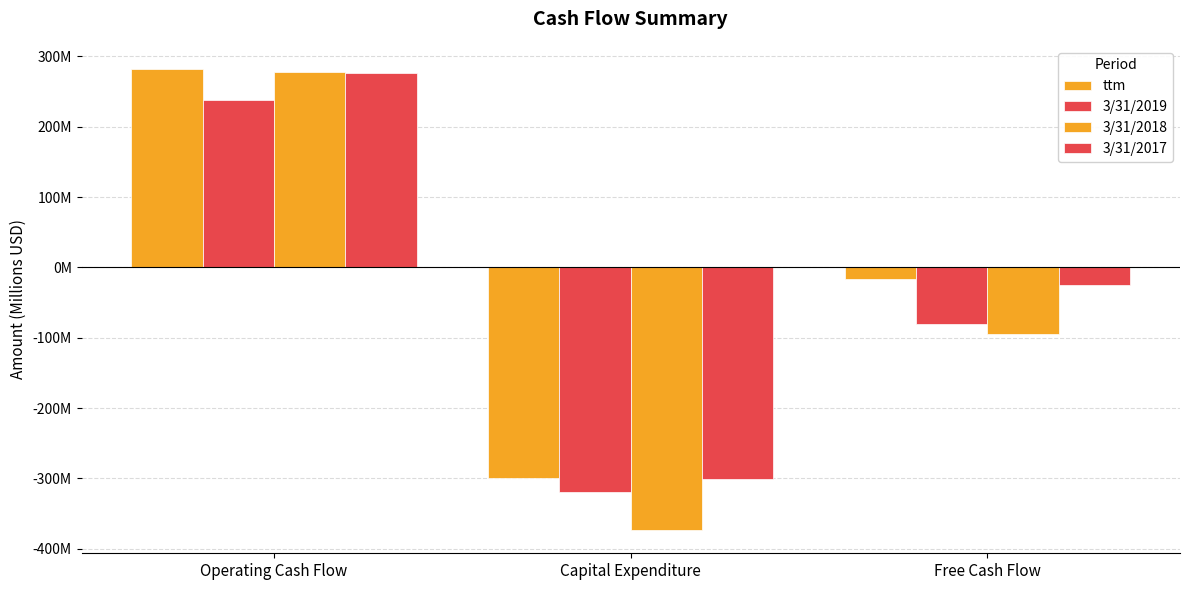

Which category has the lowest value in the 3/31/2017 series?

Capital Expenditure